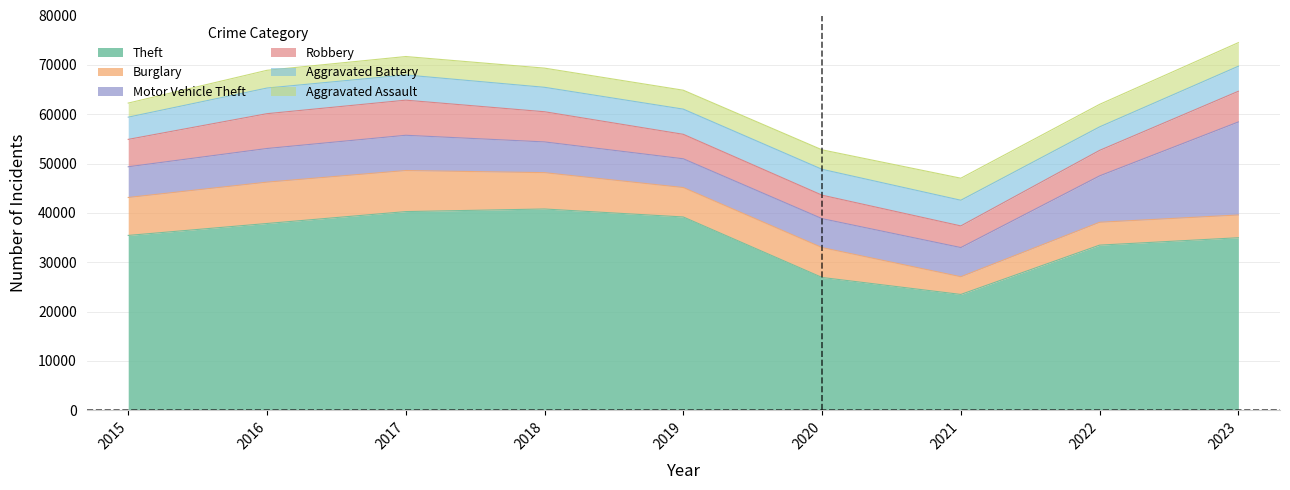

At which label is Motor Vehicle Theft closest to 12337?

2022